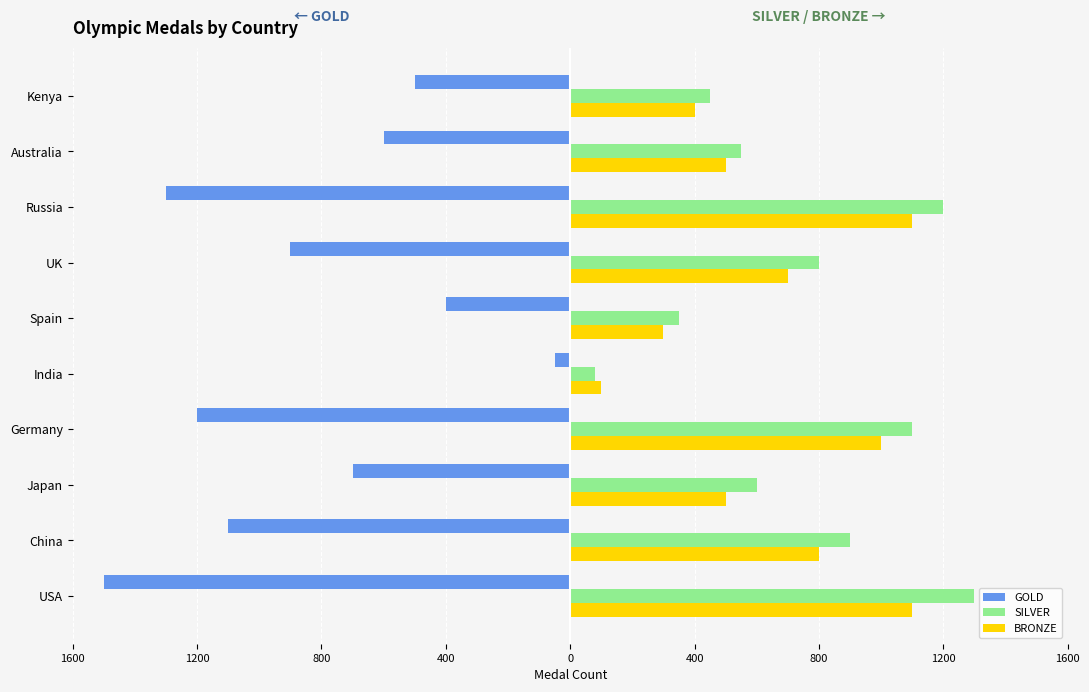

What are all the series names shown in the legend?

GOLD, SILVER, BRONZE